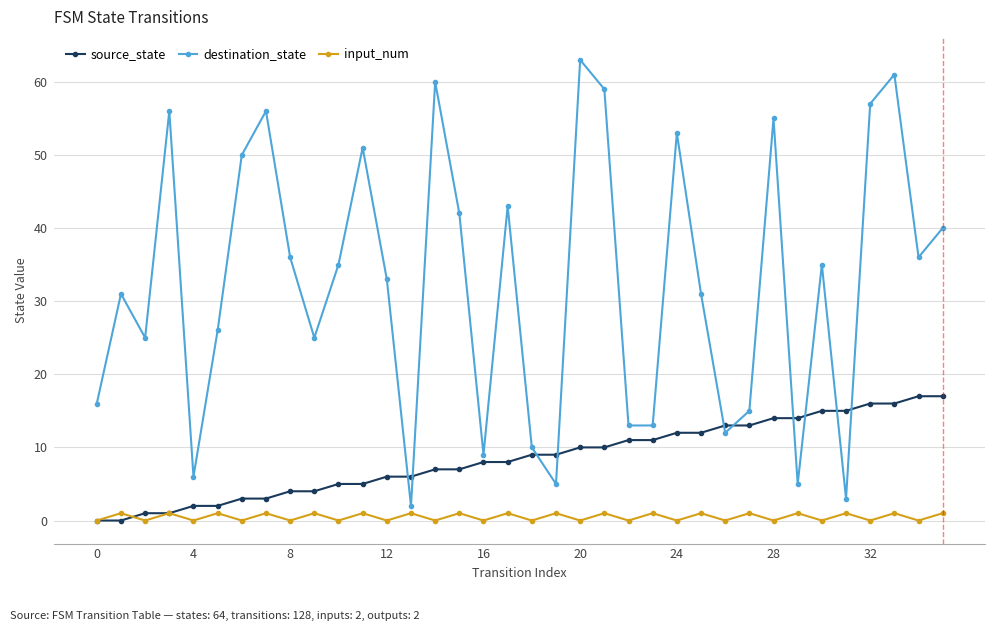

How many lines are shown in the chart?

3